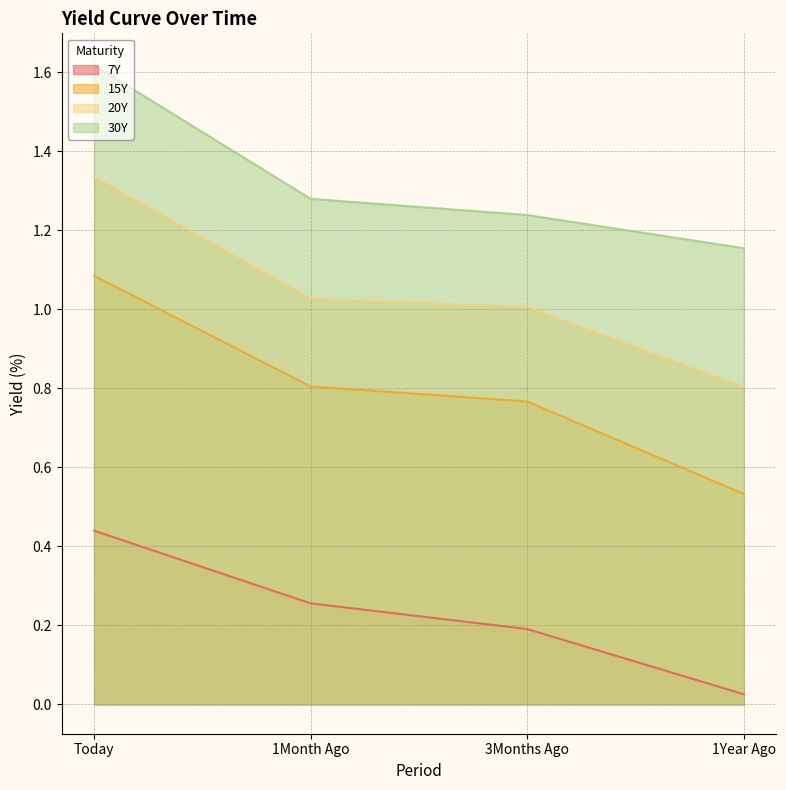

At how many categories does at least one series exceed 0?

4